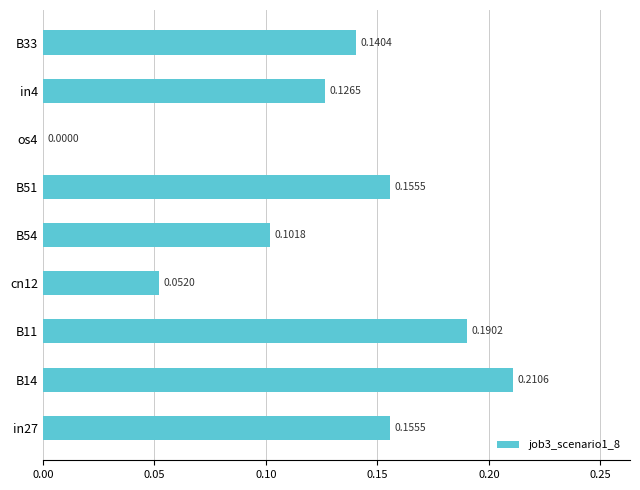

Which has a higher value, in4 or B14?

B14